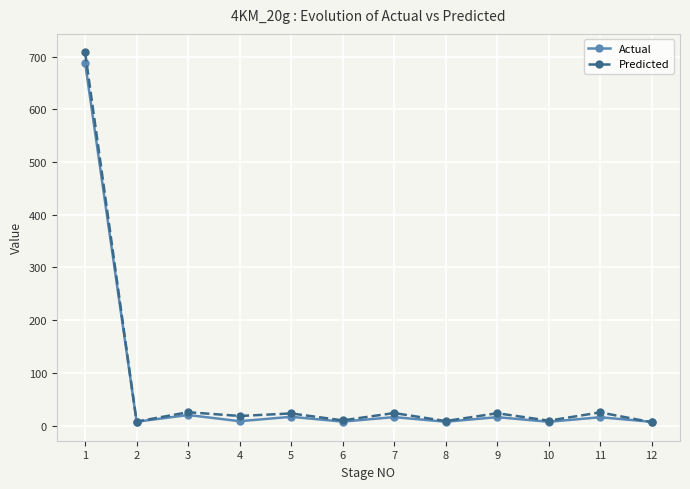

Where is the first local minimum for Actual?

2